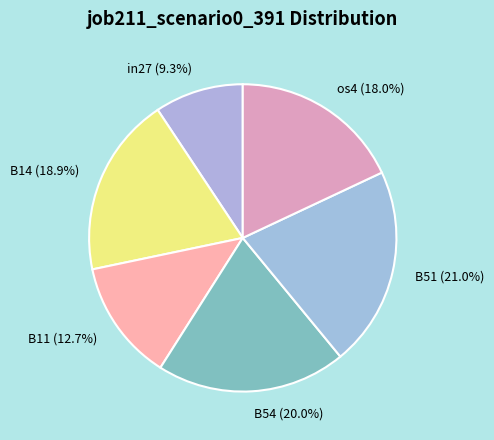

Does any single category account for the majority?

No